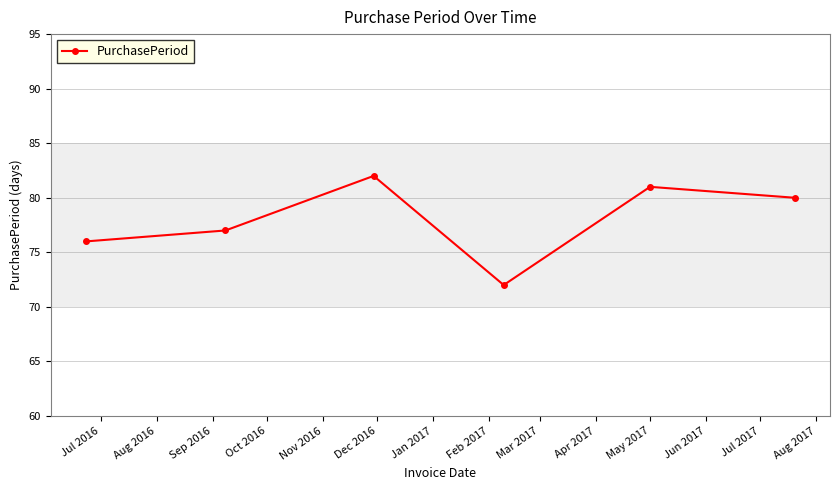

What is the sum of all values?

468